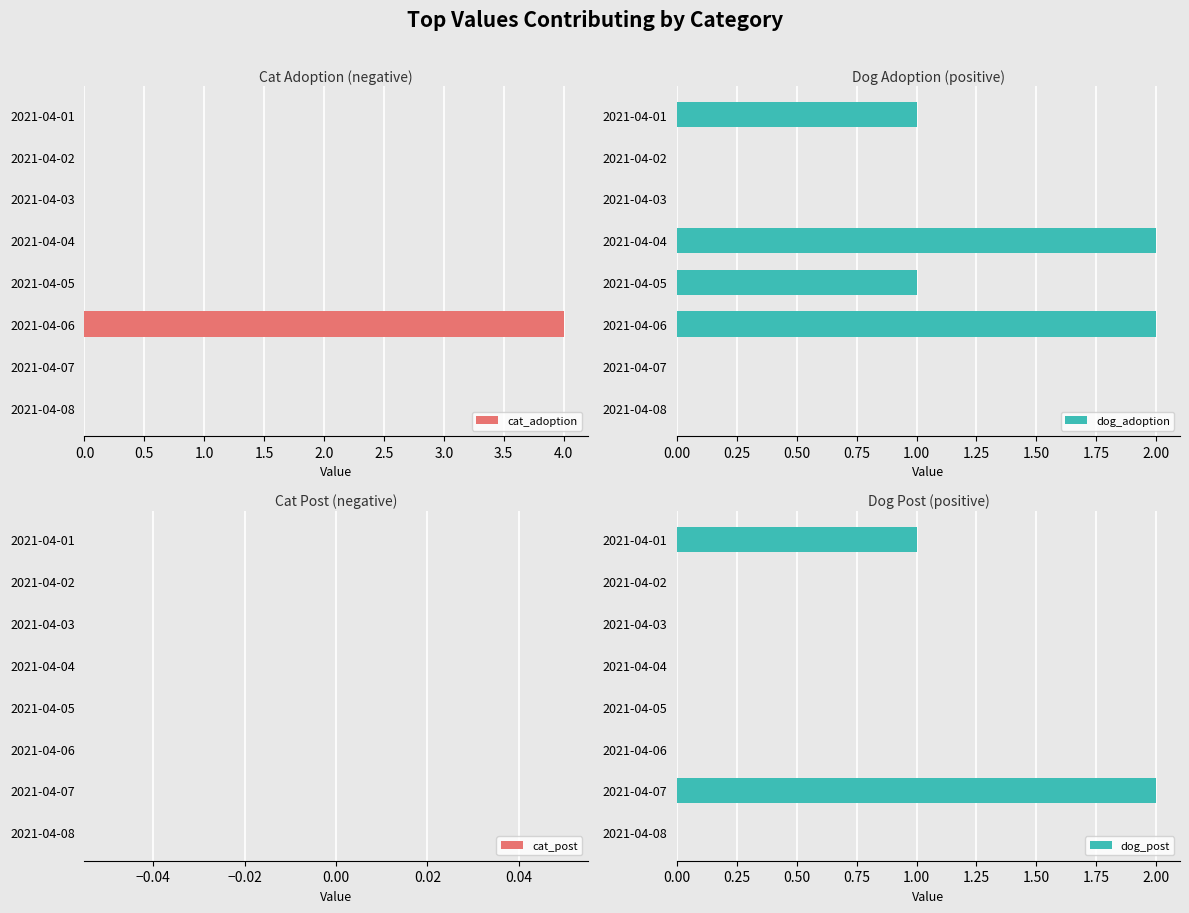

At which label does cat_adoption reach its peak?

2021-04-06